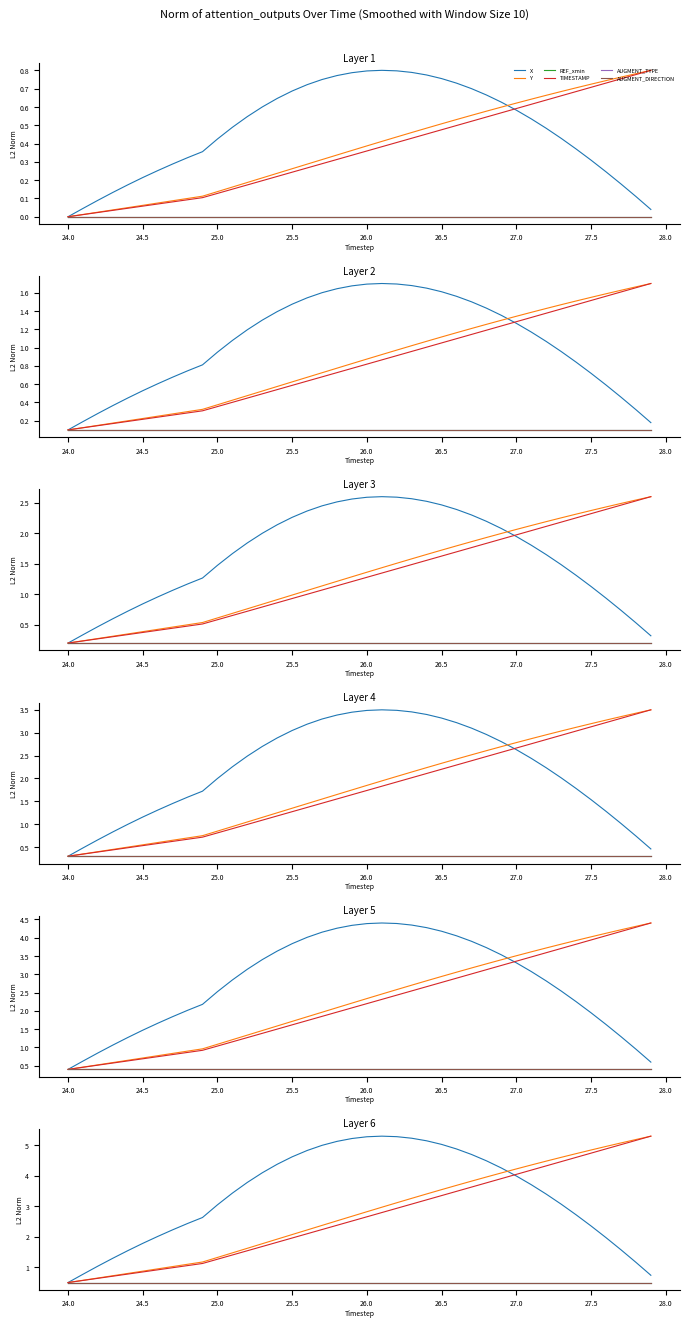

What position from the right is 24.0?

39